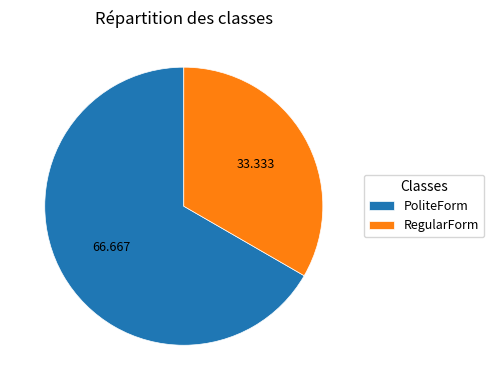

Does PoliteForm represent more than half of the total?

Yes